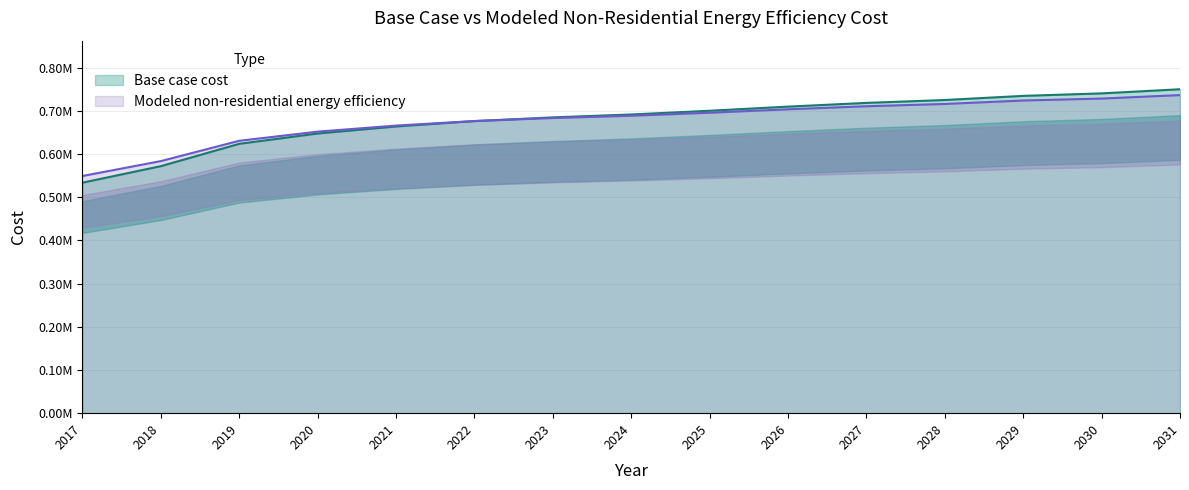

Between which two adjacent categories do Modeled non-residential energy efficiency and Base case cost first intersect?

2022 and 2023